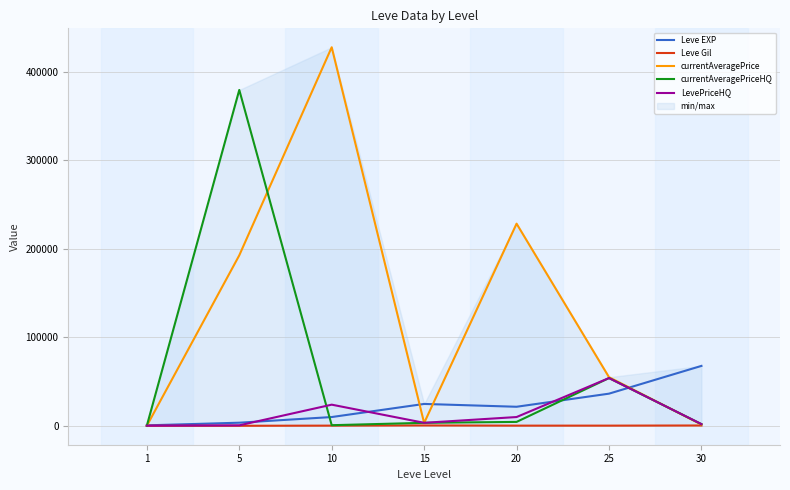

What is the maximum value shown in the chart?

427437.9